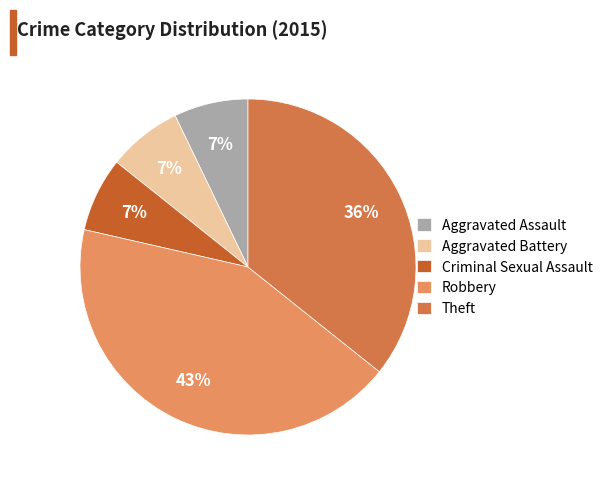

What percentage is the Aggravated Assault slice, to the nearest percent?

7%